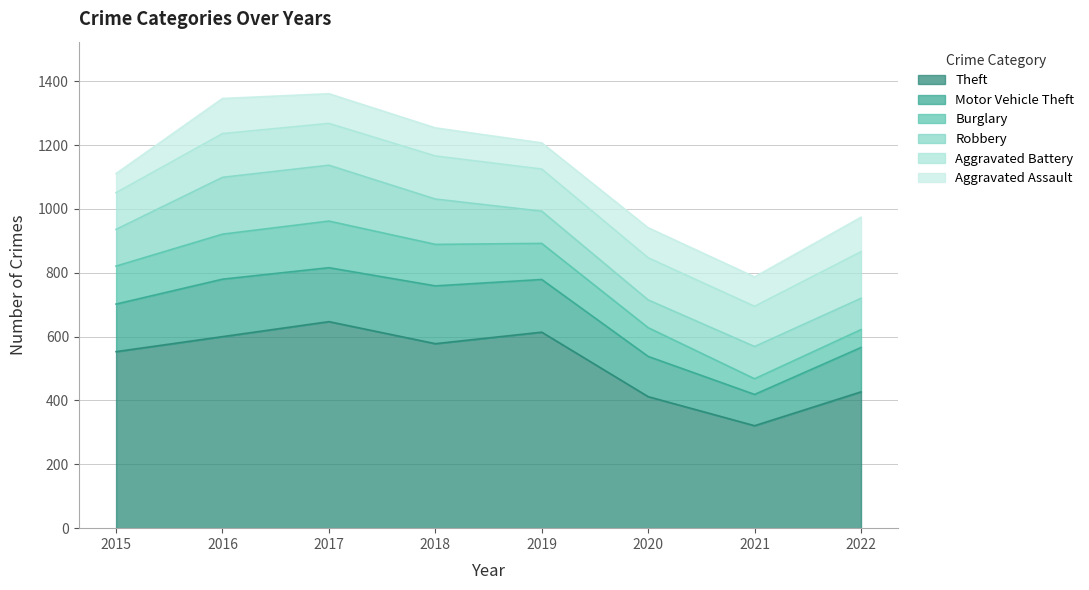

At which category does Aggravated Assault reach its first local peak?

2016